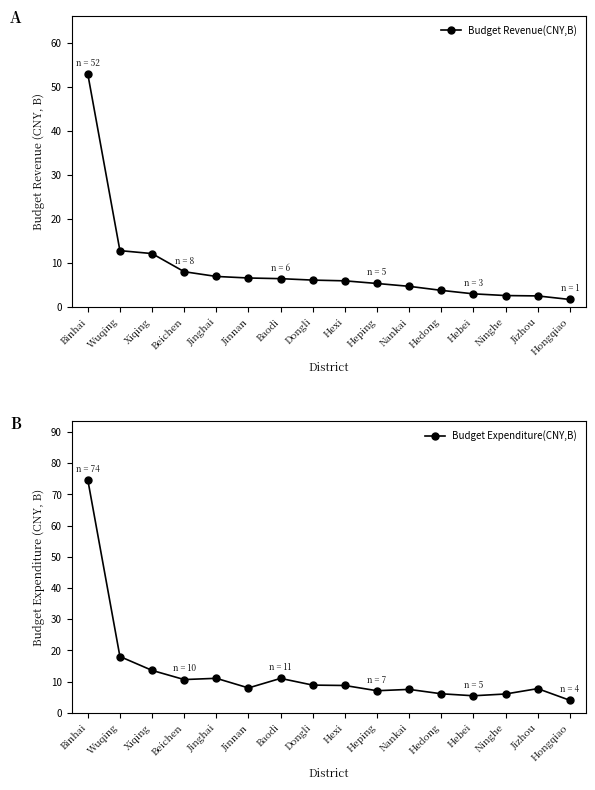

True or false: Budget Revenue(CNY,B) has more than 0 points higher than both neighbors.

False